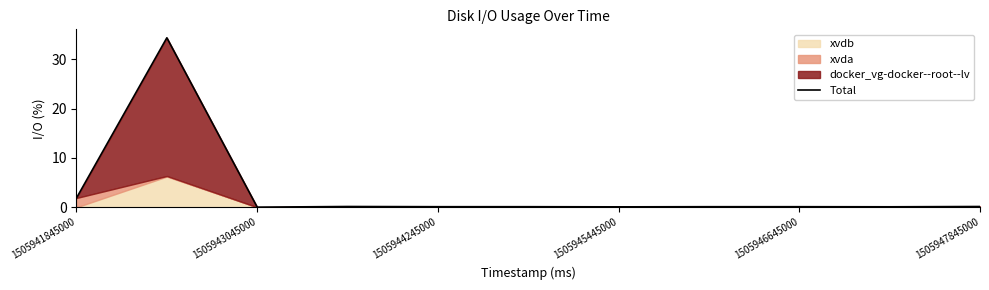

The value at 7 is 0.1. True or false?

True